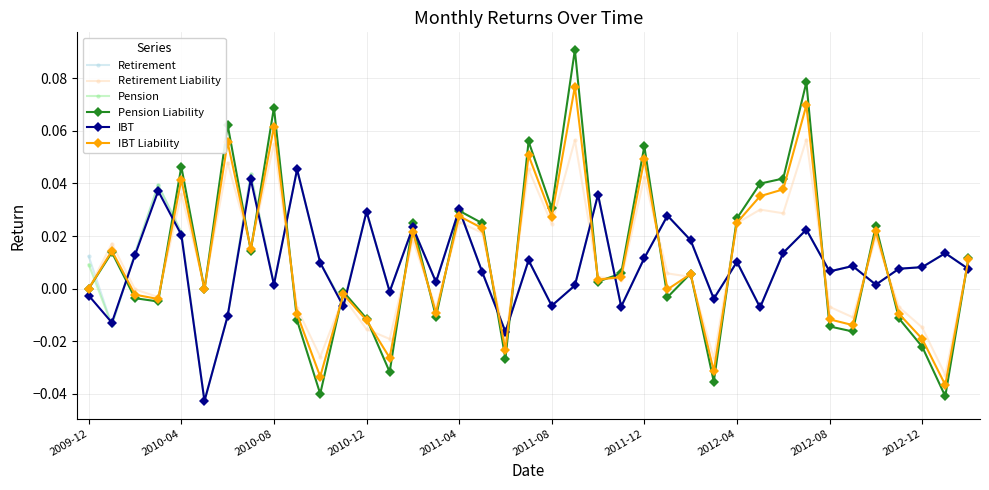

Which series has the largest range (max minus min)?

Pension Liability